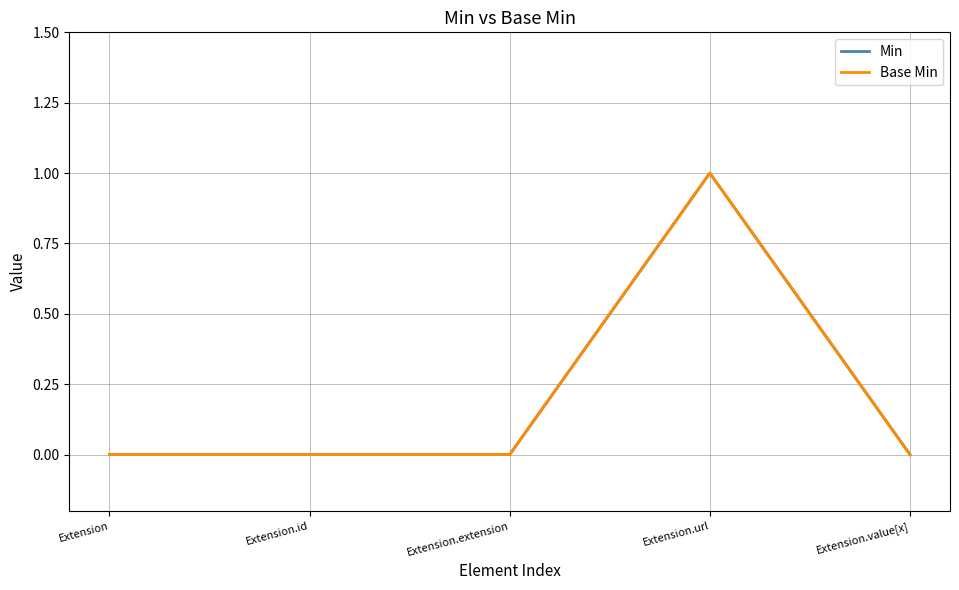

What is the difference between the Base Min values at Extension.url and Extension.id?

1